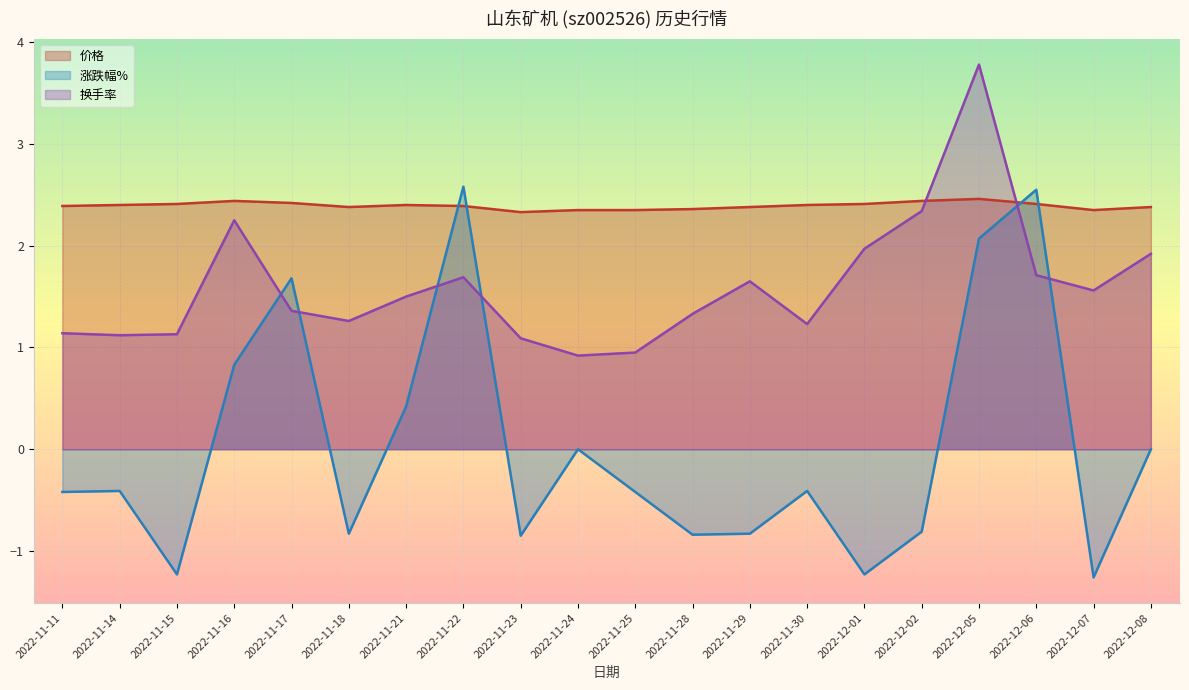

Is the value of 涨跌幅% at 2022-12-02 greater than the value of 换手率 at 2022-12-01?

No